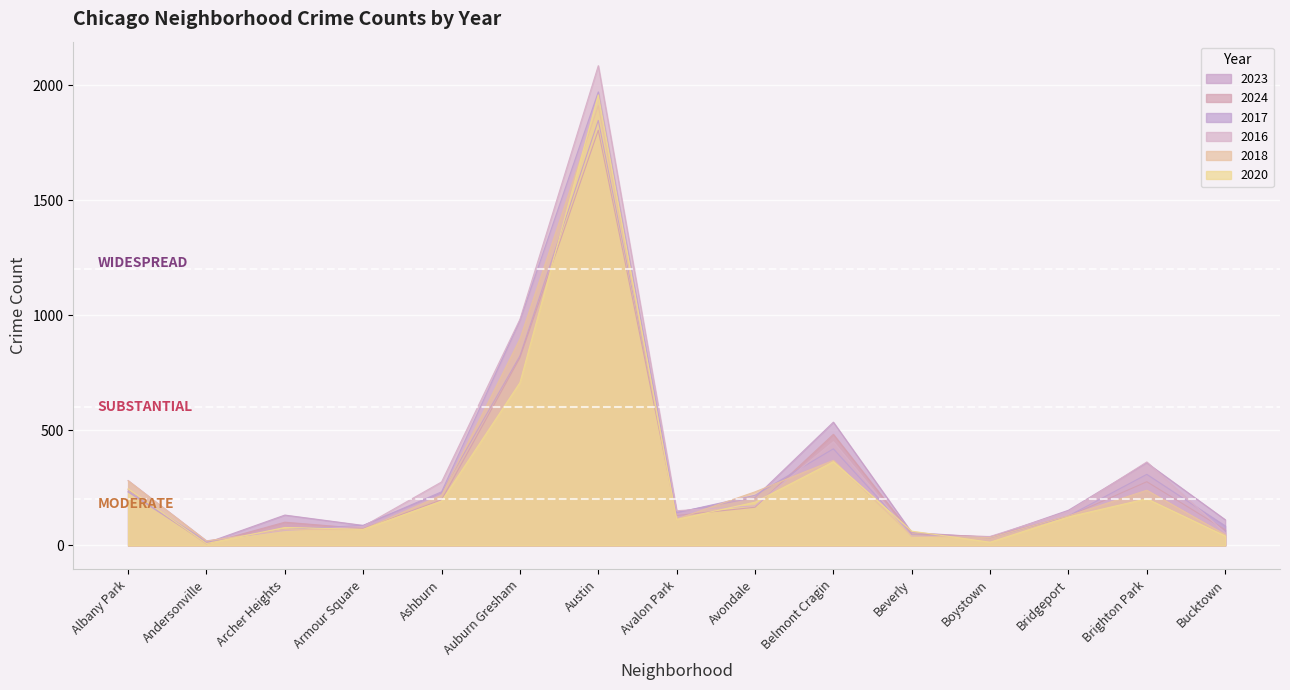

Which series has the widest spread of values?

2016